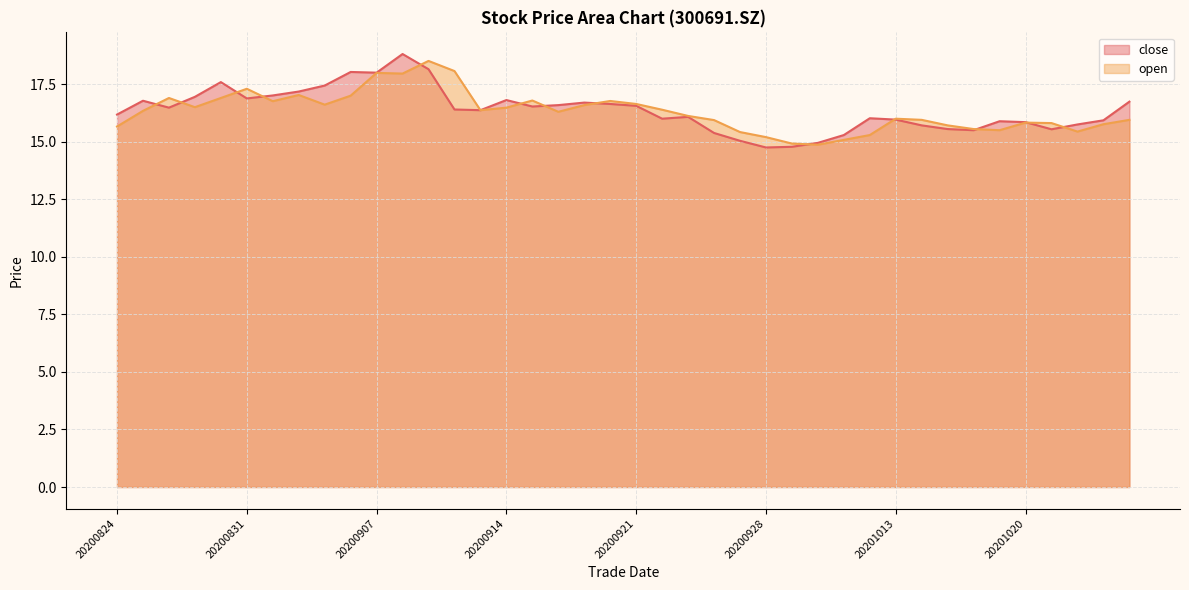

At which category is the sum across all series the highest?

20200908